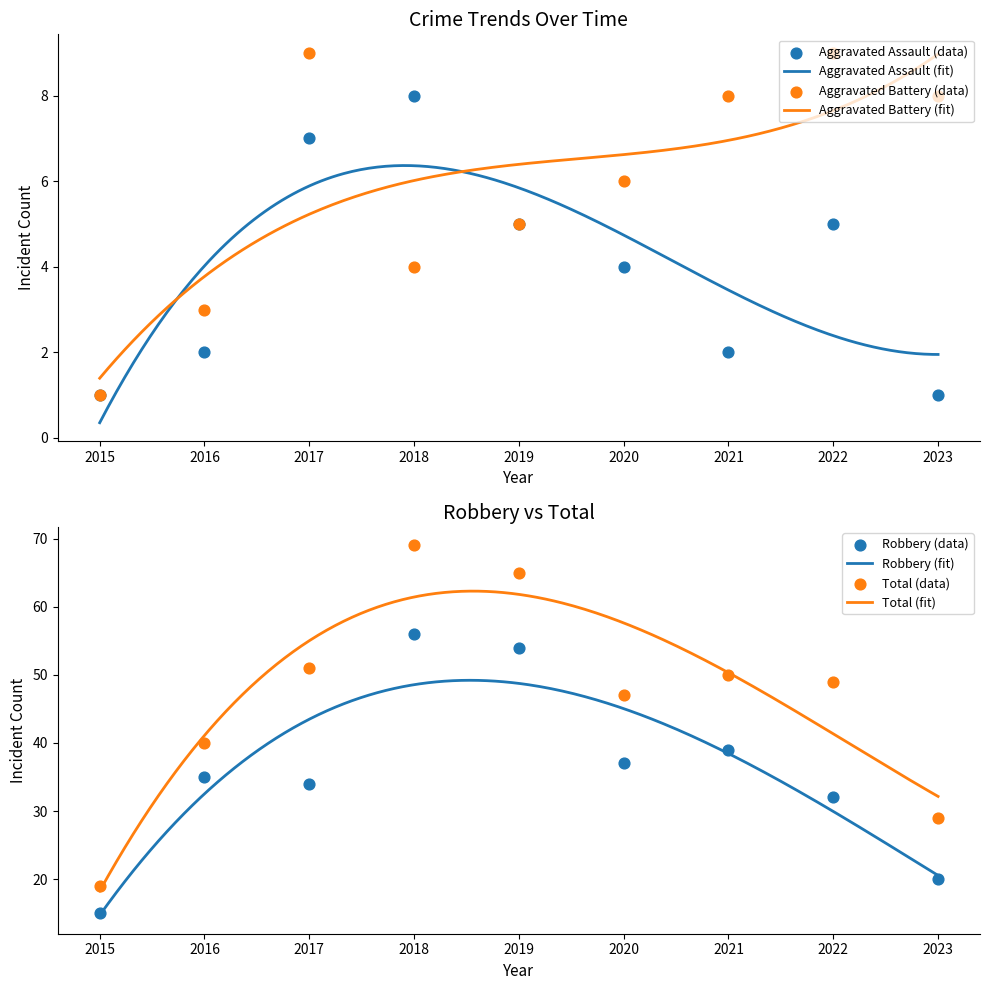

Which series reaches the minimum Y coordinate?

Aggravated Assault